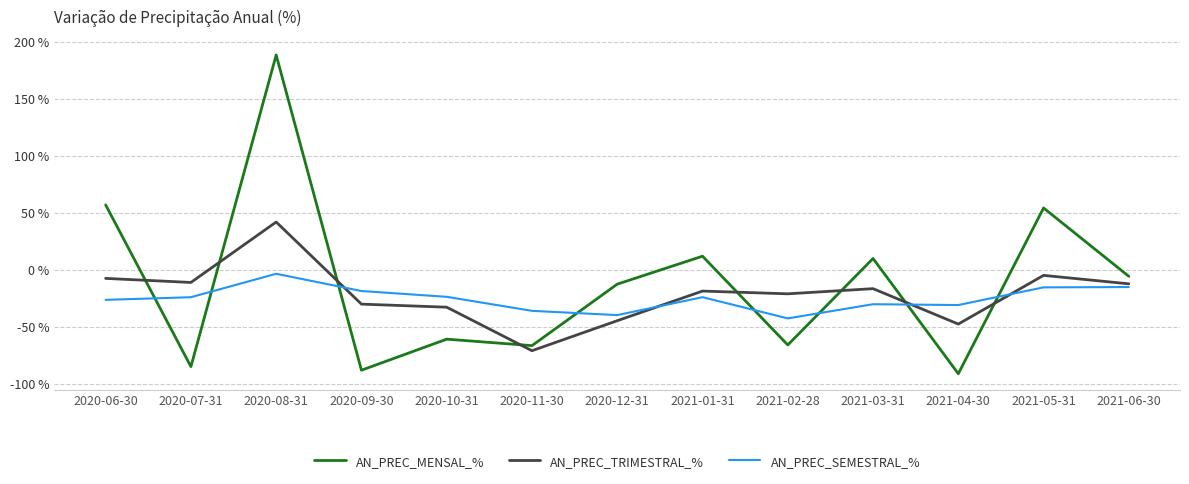

List the series in order of their peak value, highest first.

AN_PREC_MENSAL_%, AN_PREC_TRIMESTRAL_%, AN_PREC_SEMESTRAL_%